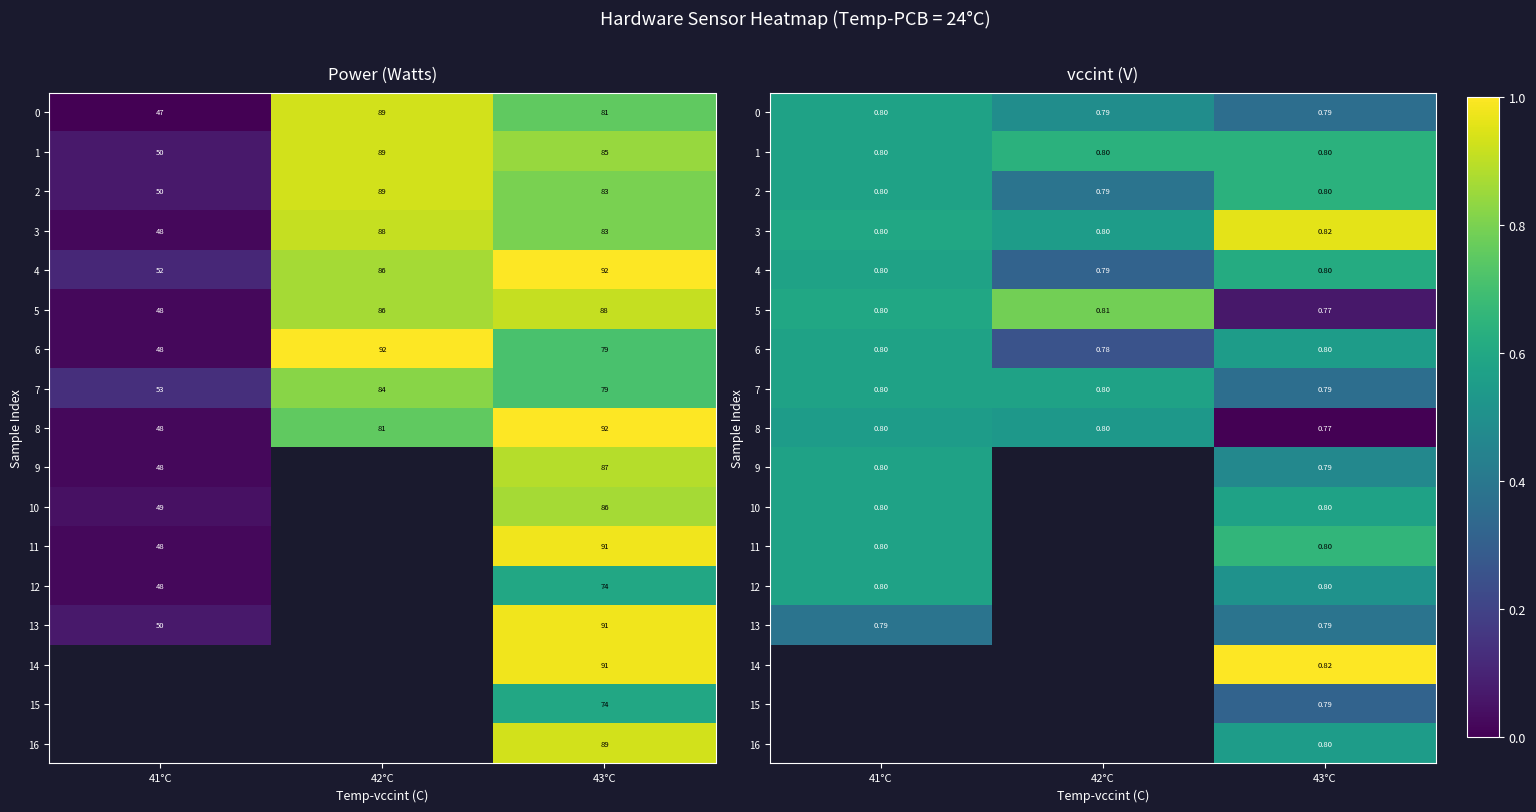

At which category is the sum across all series the highest?

43°C